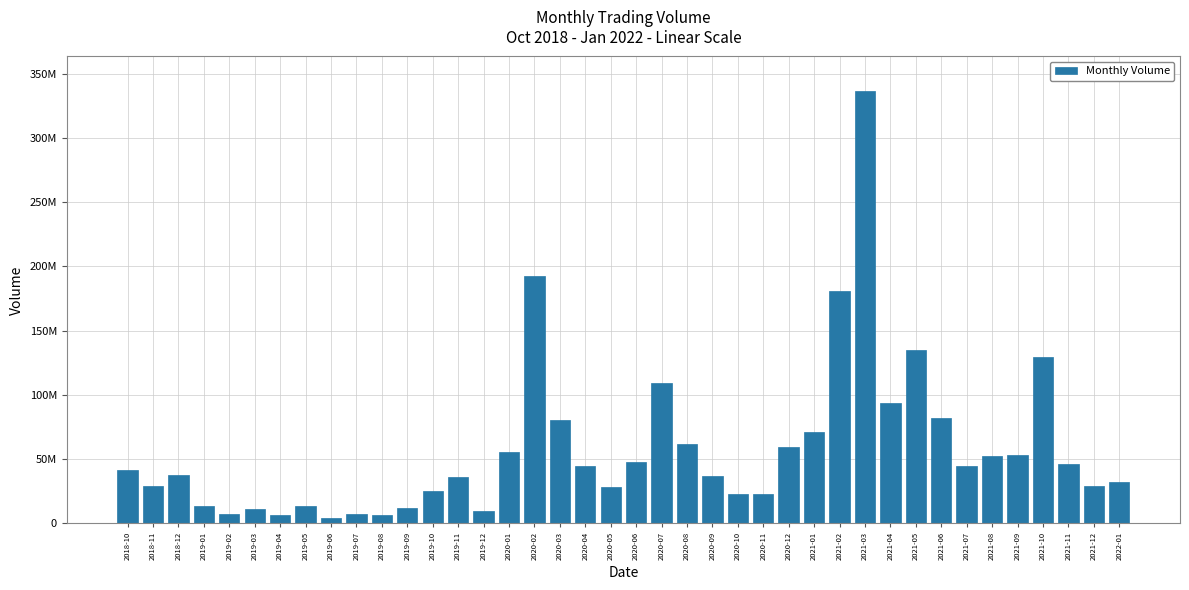

What is the label of the 21st bar from the right?

2020-05